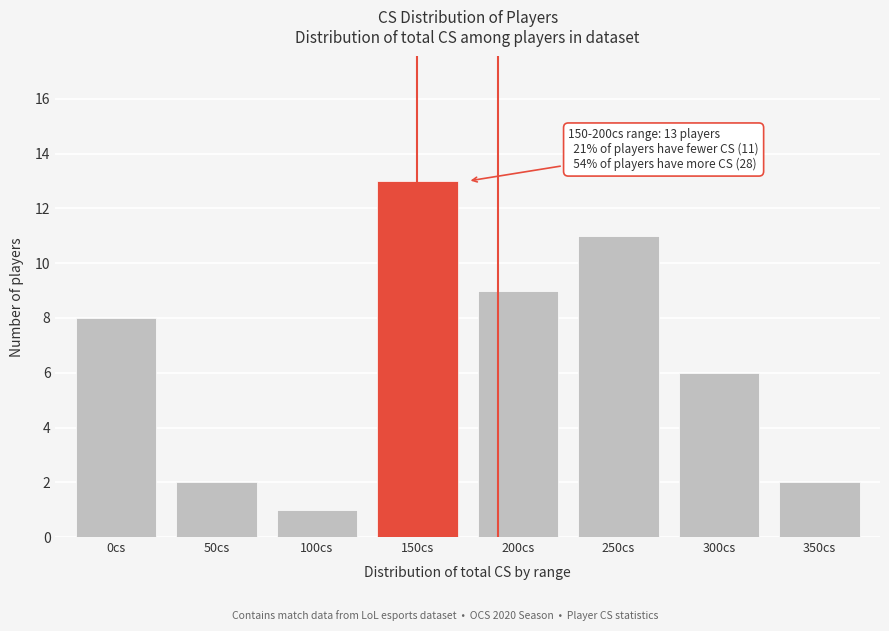

Reading left to right, transcribe all the data shown in this chart.

0cs=8	50cs=2	100cs=1	150cs=13	200cs=9	250cs=11	300cs=6	350cs=2